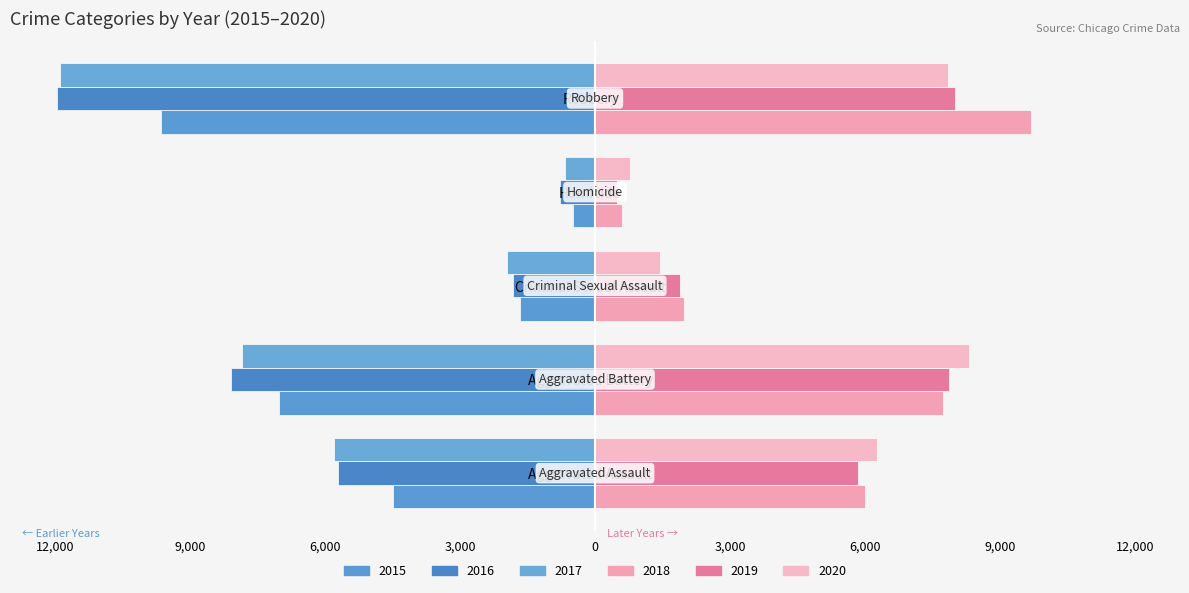

The 2019 series shows 7994 at Robbery. True or false?

True